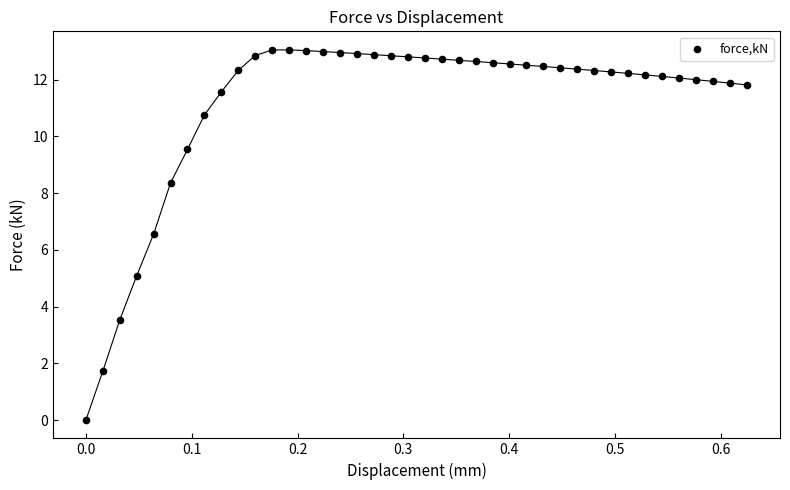

What Y value in the scatter plot is closest to 6?

6.6